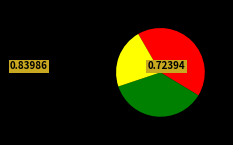

Is there any slice that represents more than half of the pie?

No